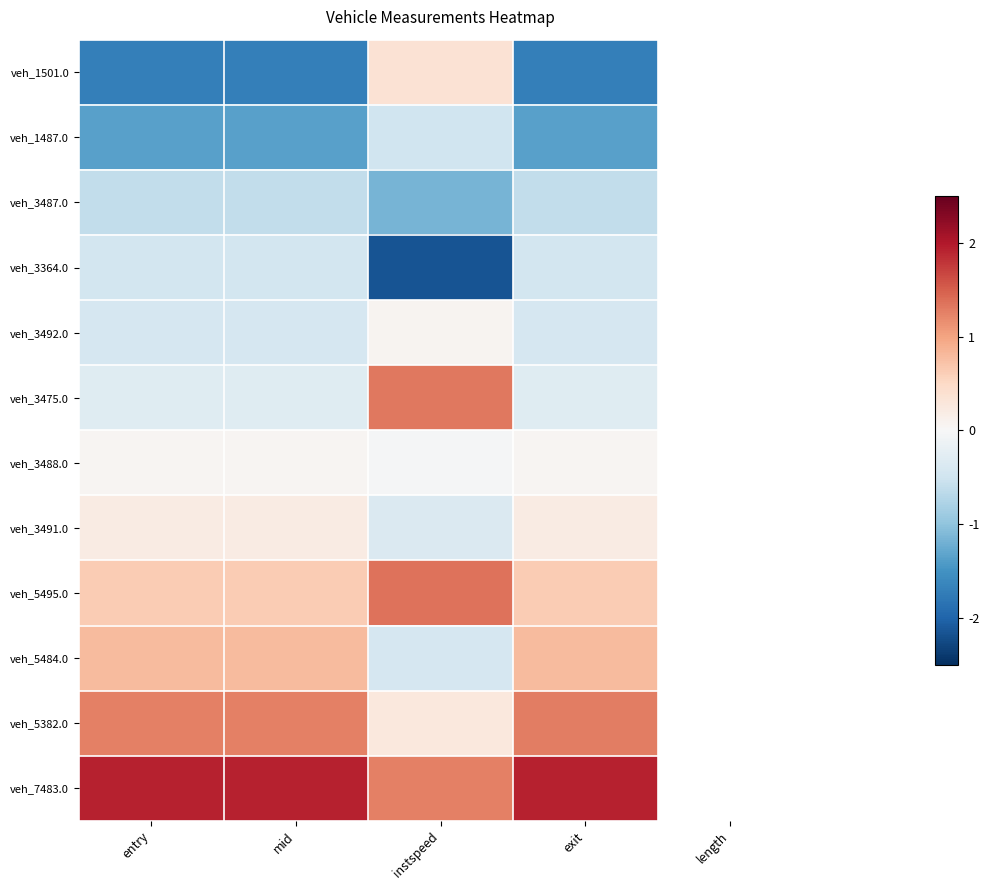

How many positive values does the veh_5495.0 series have?

4